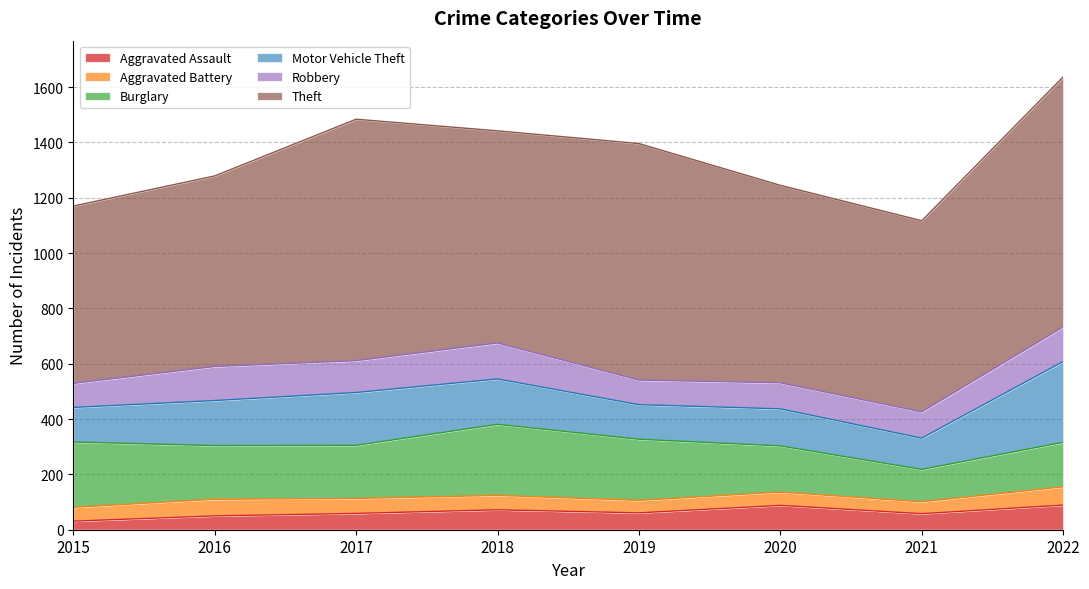

Is the value of Robbery at 2018 greater than the value of Burglary at 2017?

No